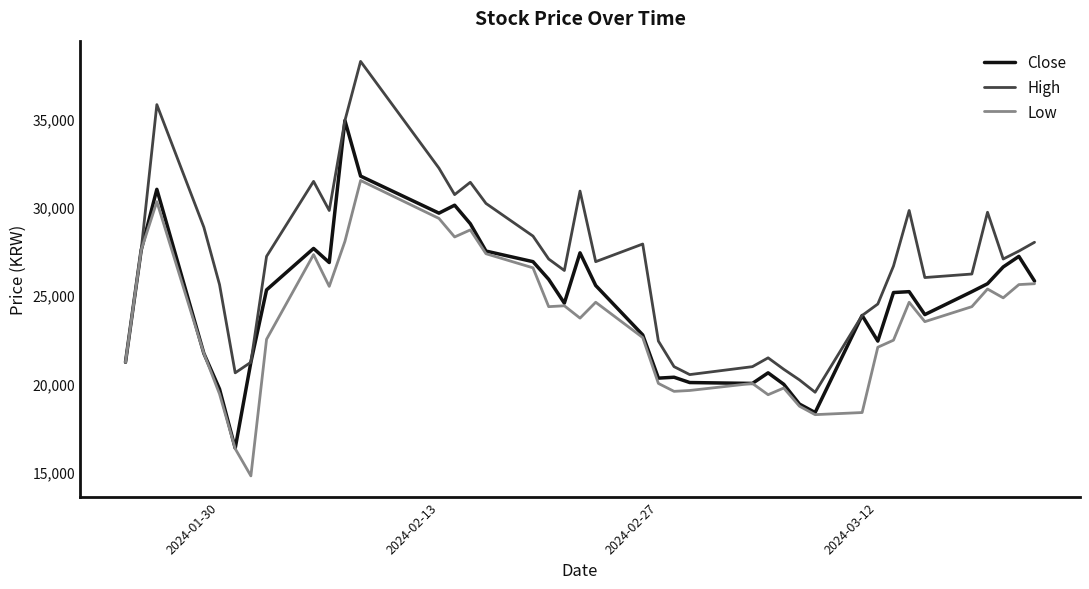

What is the greatest value displayed?

38250